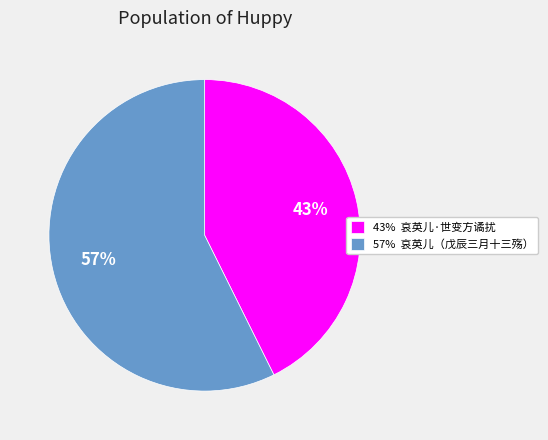

Is there a majority slice in this chart?

Yes